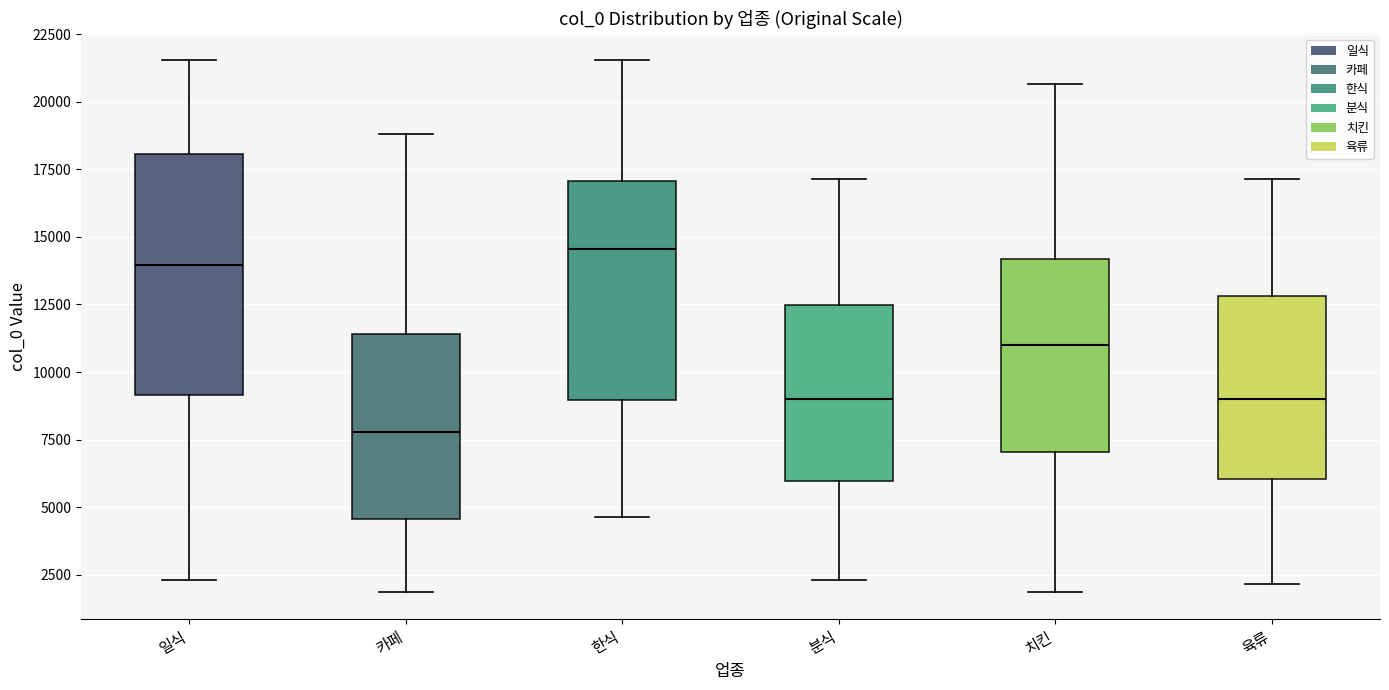

Which box has the highest median line?

한식